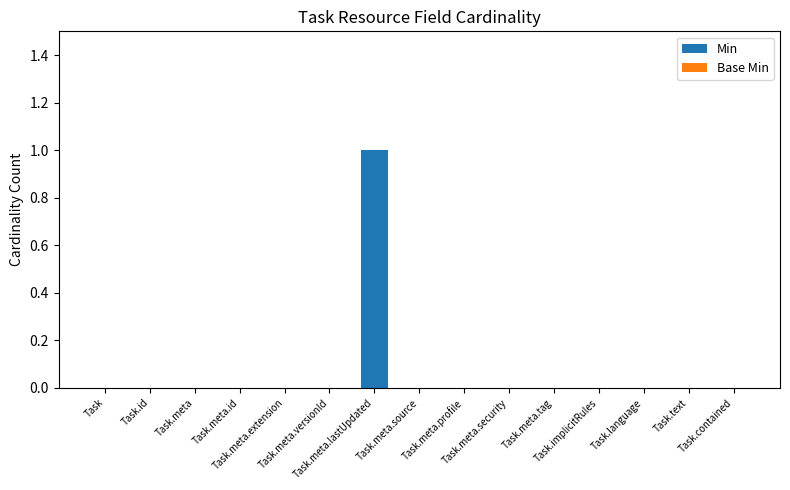

How many data points does each series have?

15